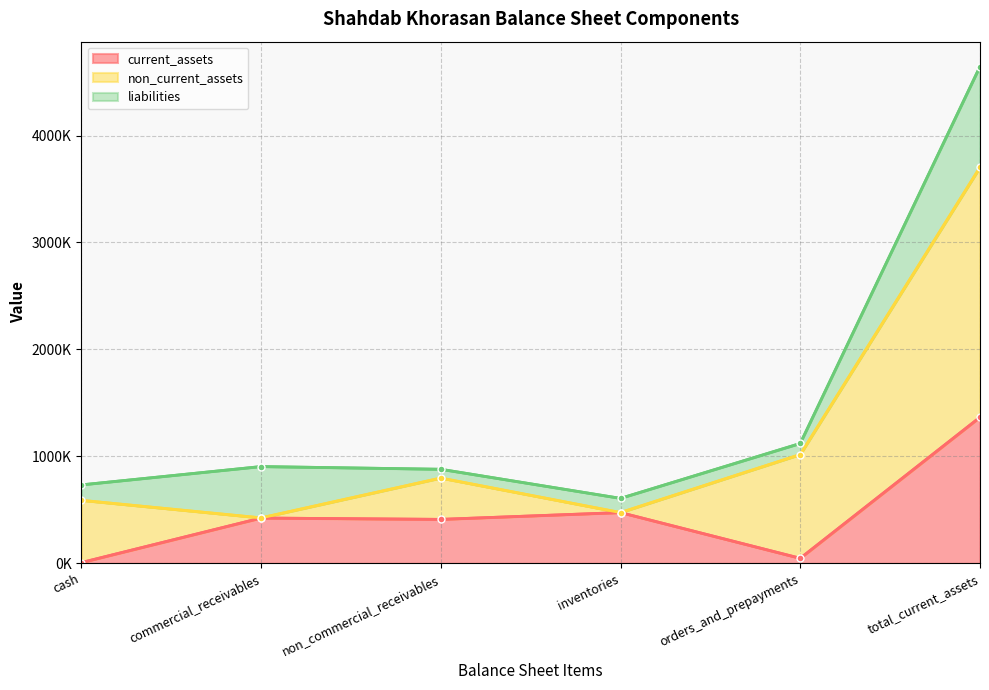

What position from the left is total_current_assets?

6